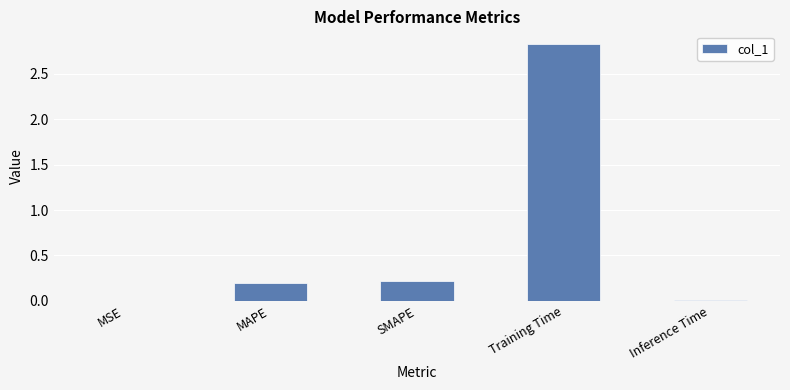

What is the sum of all values?

3.3